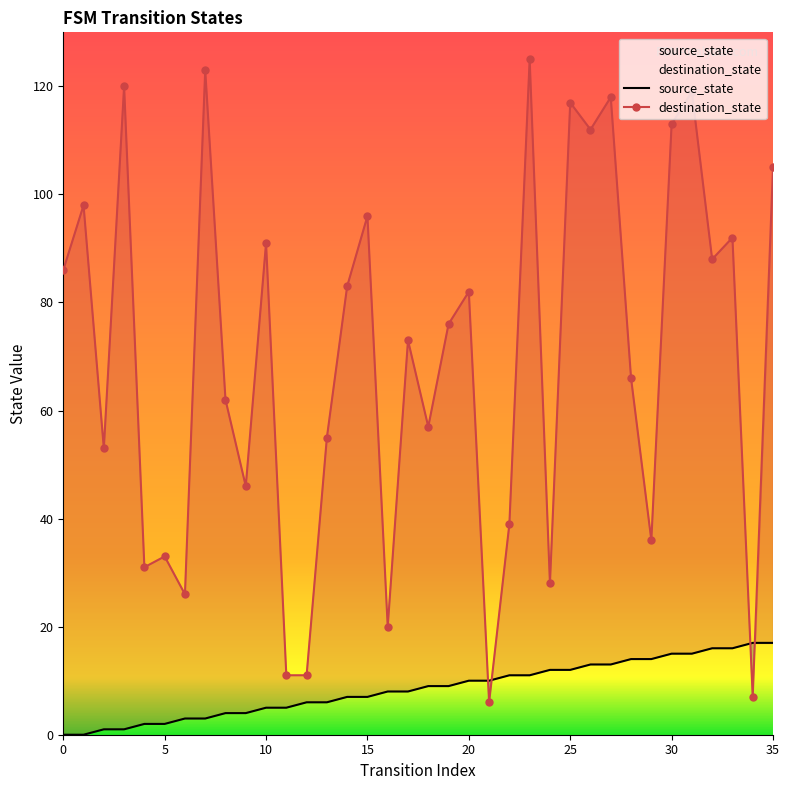

True or false: destination_state and source_state intersect in this chart.

True